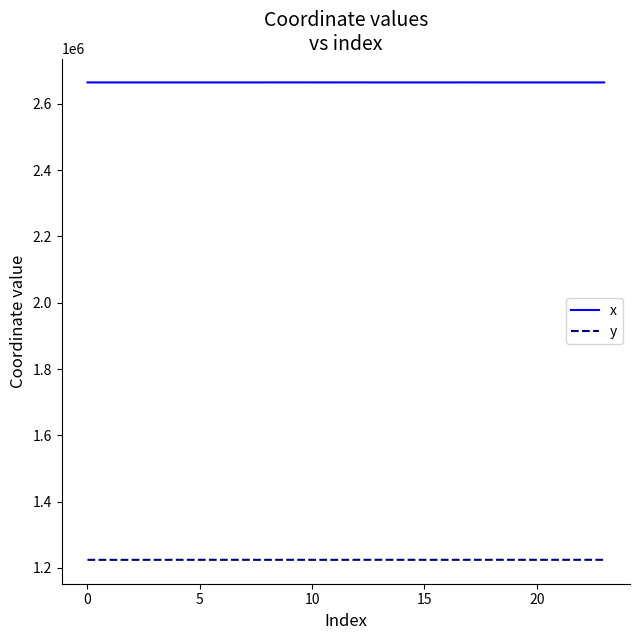

Which series has the largest total across all categories?

x